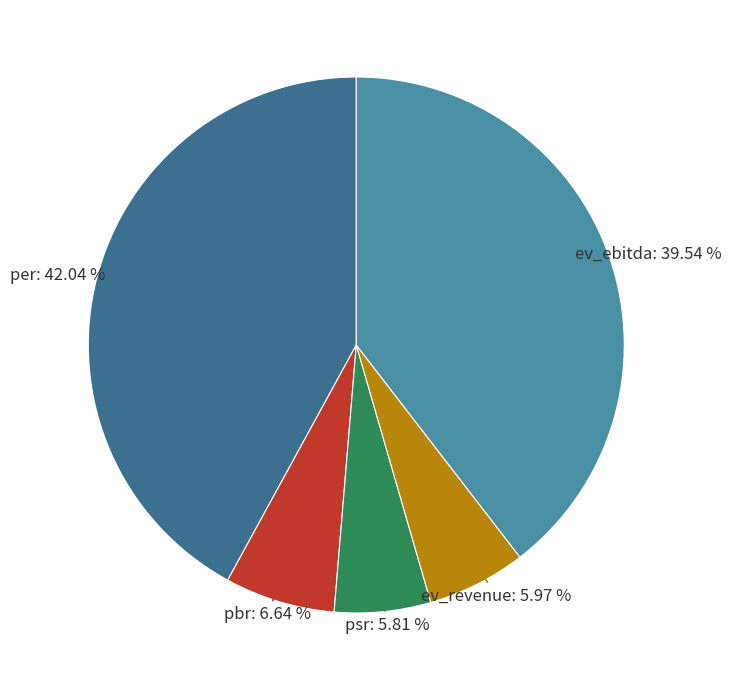

To the nearest percent, what is the average slice percentage?

20%